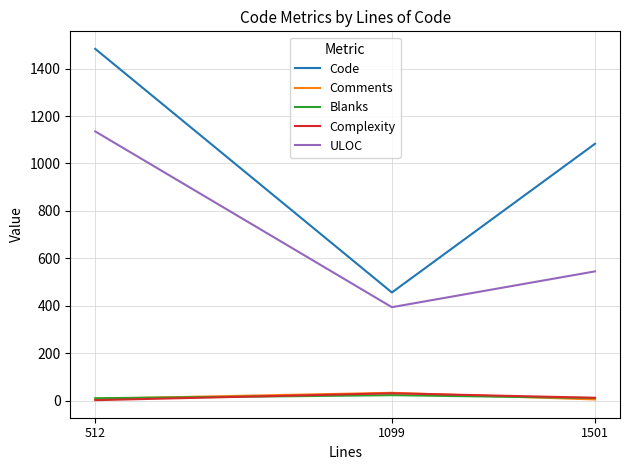

Between 512 and 1099, which series saw the biggest shift?

Code